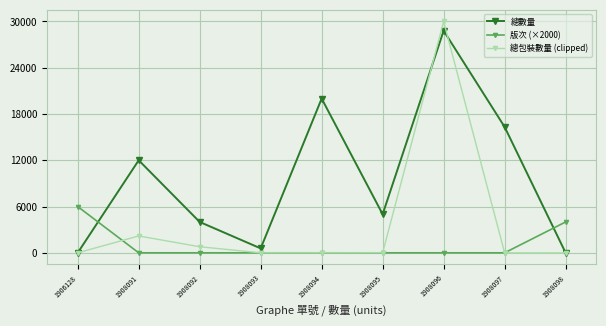

What is the maximum value for 總數量?

28800